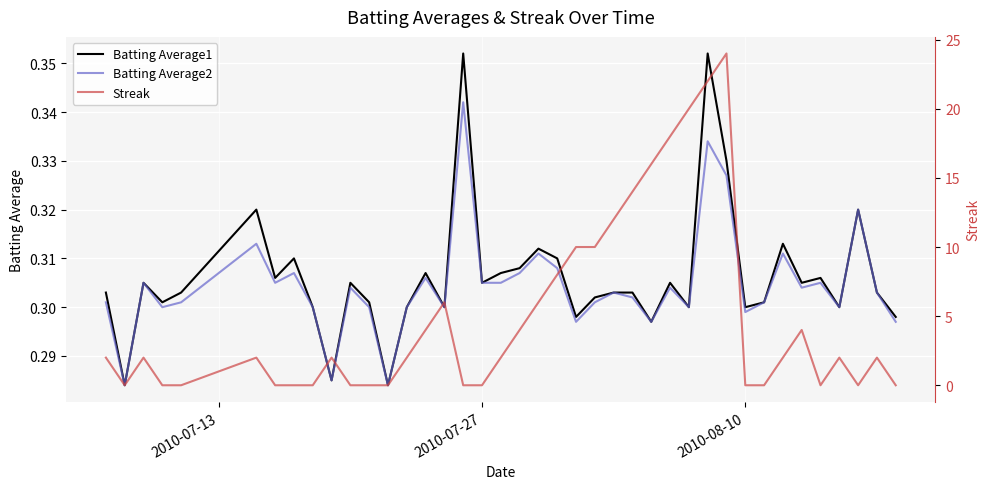

The value of Batting Average2 at 39 is 0.2. True or false?

False